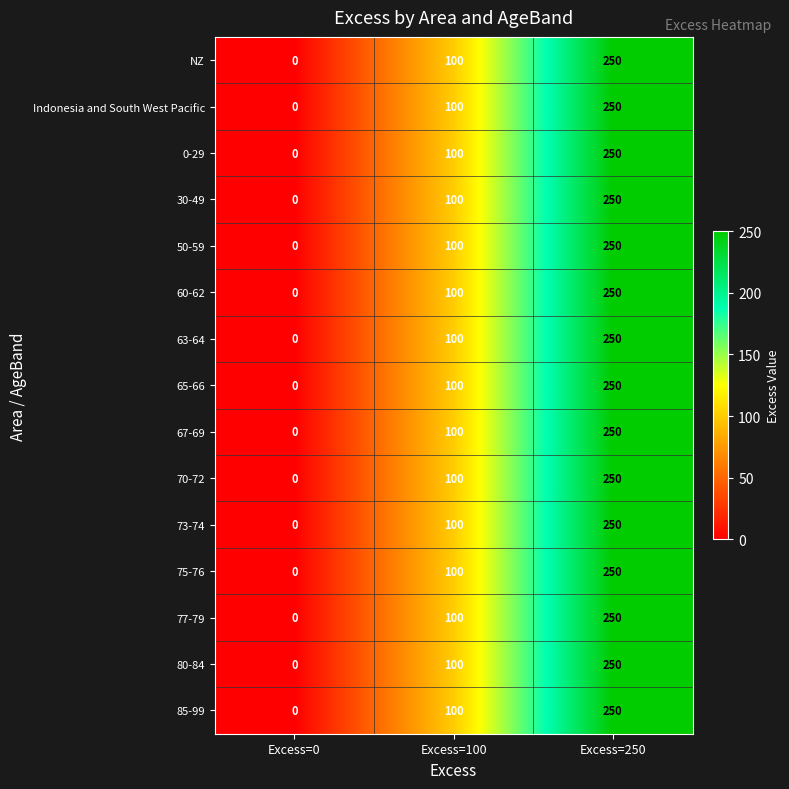

Rank the categories by 77-79 value from highest to lowest.

Excess=250, Excess=100, Excess=0